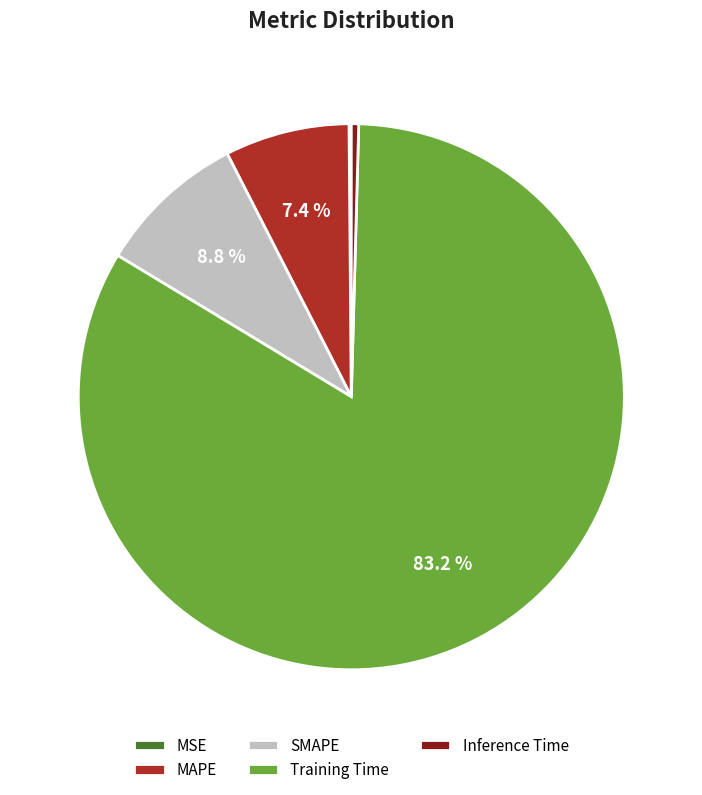

What is the largest slice in the pie chart?

Training Time